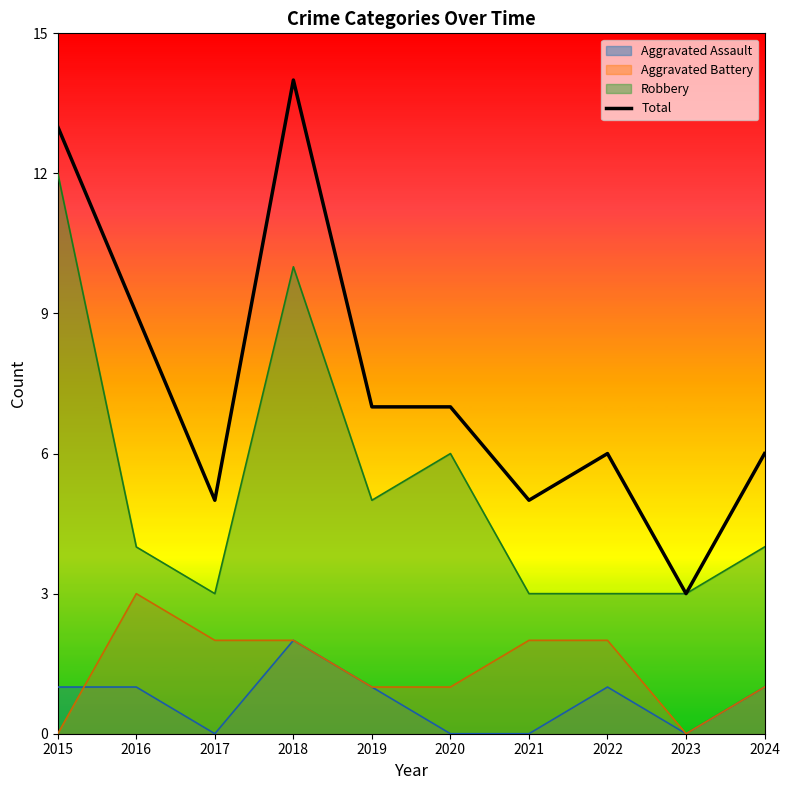

How many lines are shown in the chart?

4